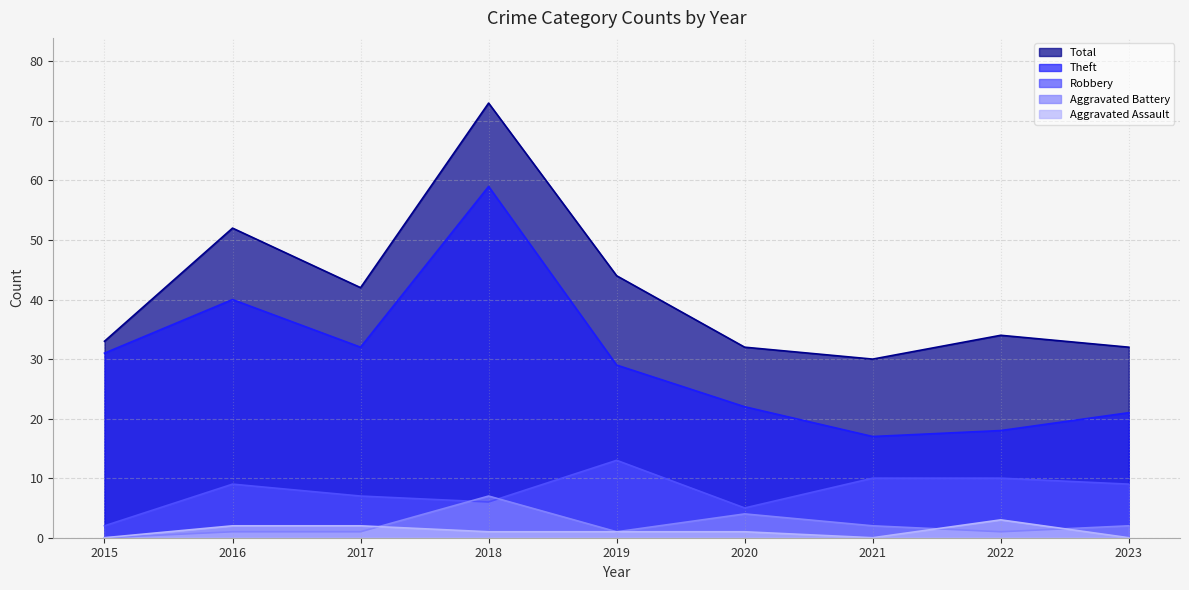

What is the spread (max minus min) of values at 2022?

33